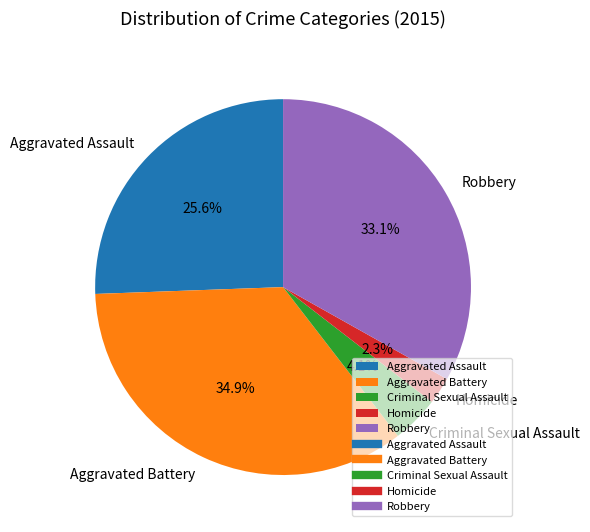

What percentage is the Robbery slice, to the nearest percent?

33%